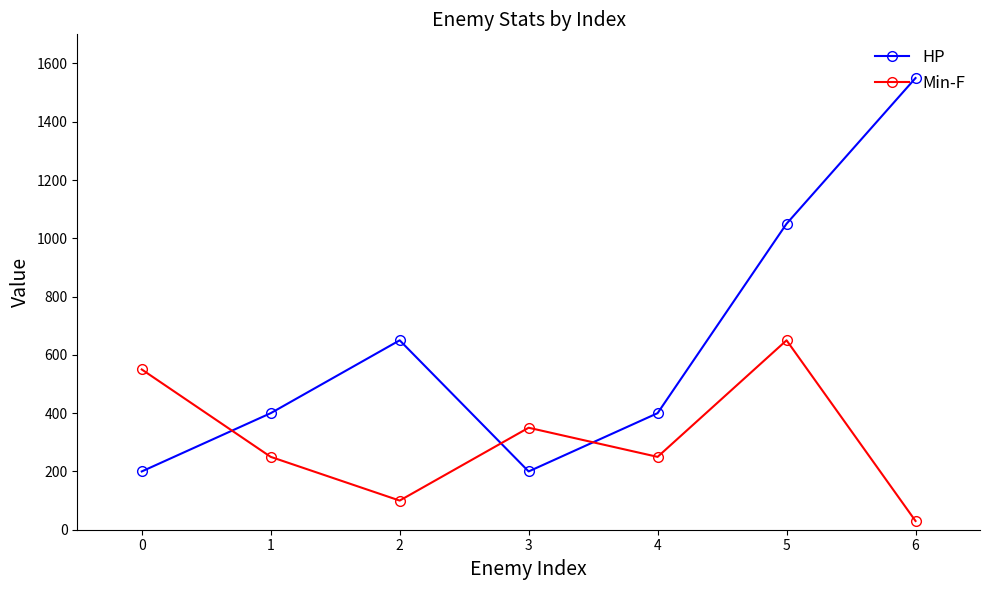

Read the Min-F value at 4.

250